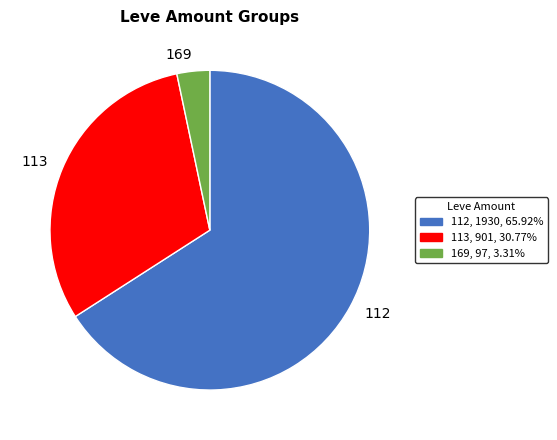

Do 169 and 113 together represent more than half of the pie?

No